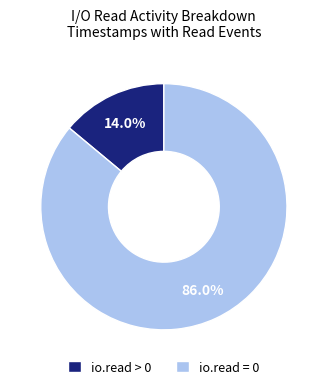

Rank the categories by value from lowest to highest.

io.read > 0, io.read = 0